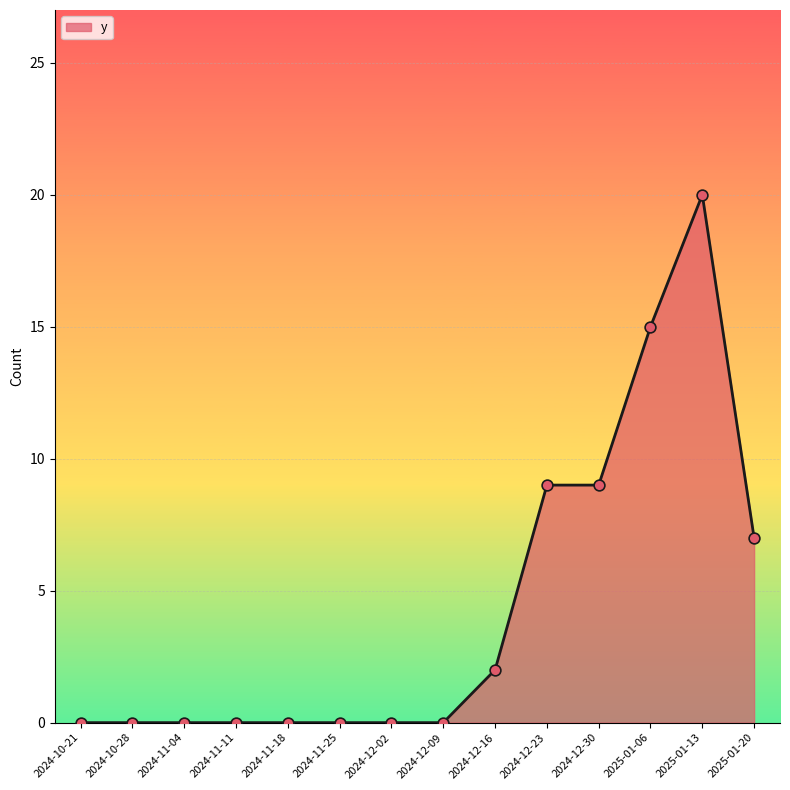

Which has a higher value, 2024-11-25 or 2024-12-16?

2024-12-16